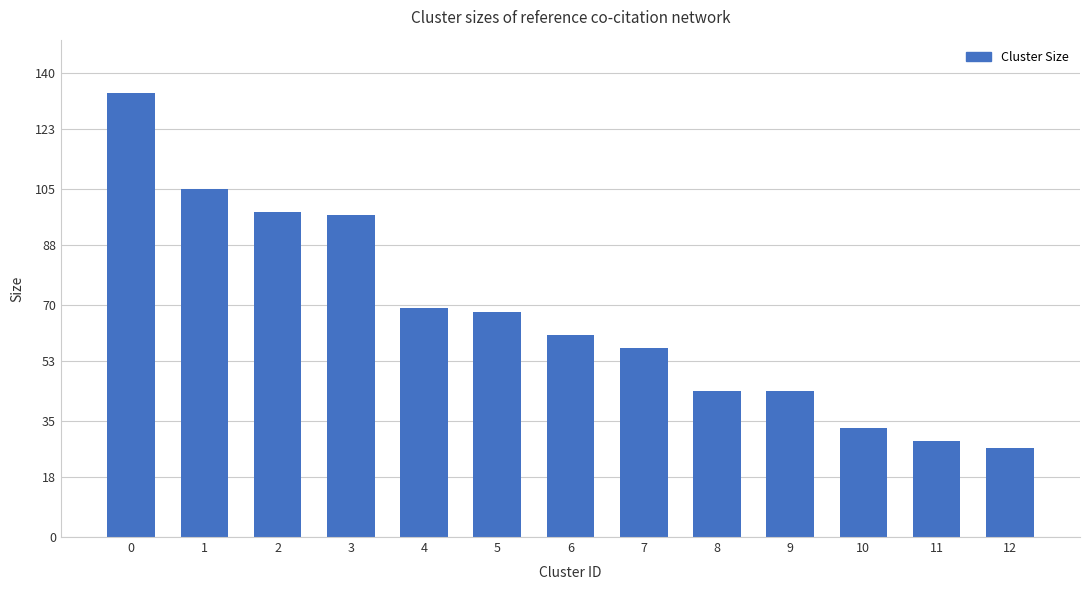

Approximately how many times larger is the value at 12 compared to 4?

0.4